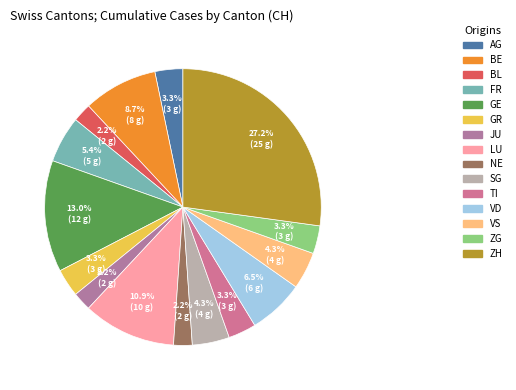

Is it true that JU is 2% of the pie?

True